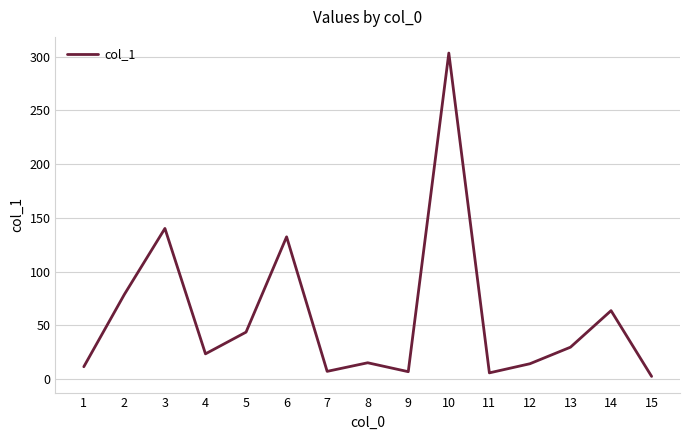

At which category does the chart reach its peak across all series?

10